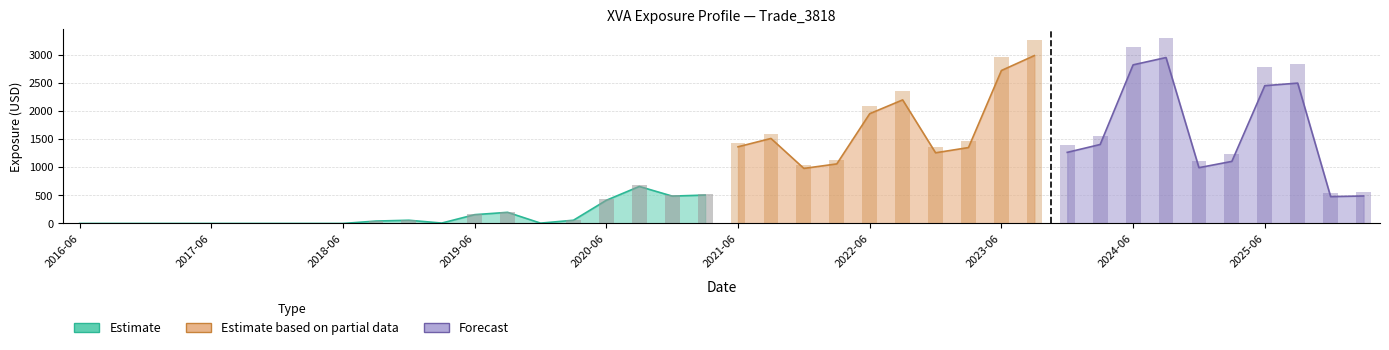

The value at 2017-06 is 0.0. True or false?

True